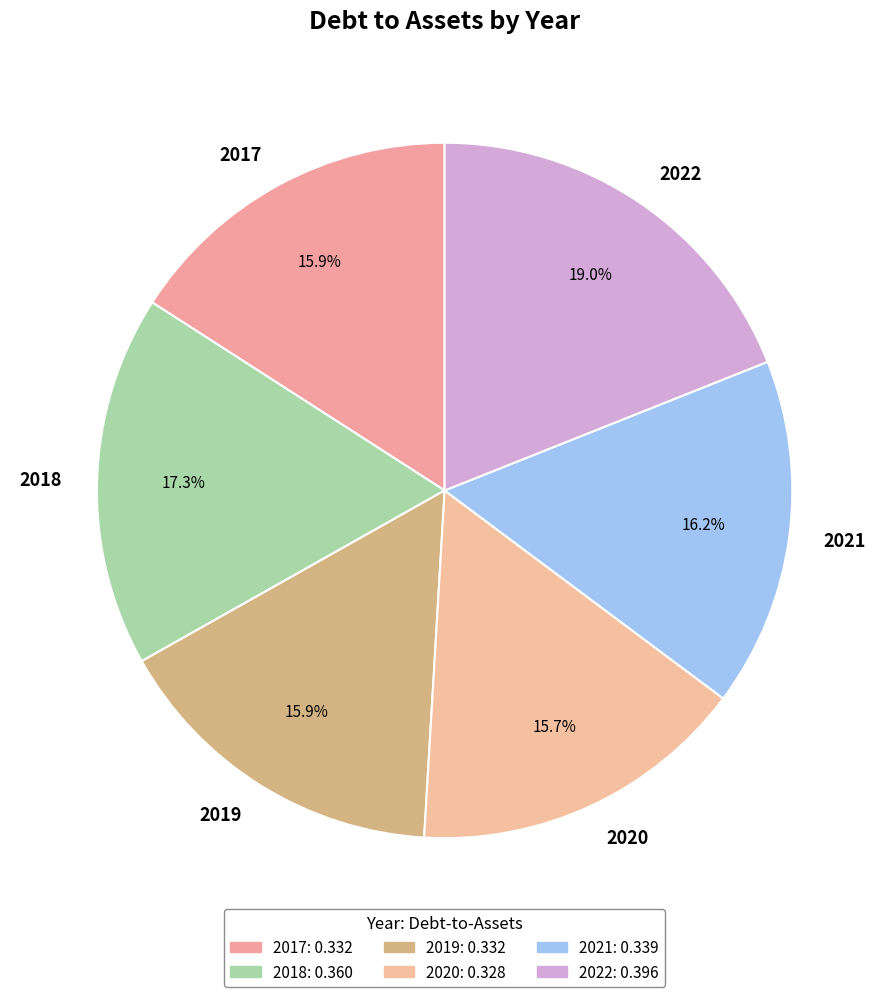

Do 2017 and 2022 together represent more than half of the pie?

No